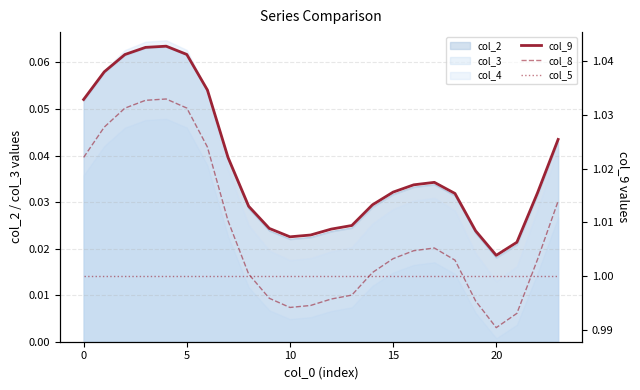

Which series changed the most between 9 and 22?

col_8